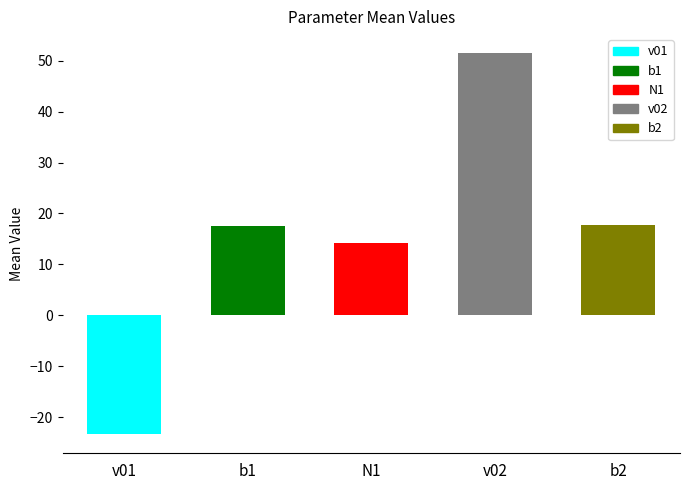

True or false: the data shows 5.7 at b2.

False